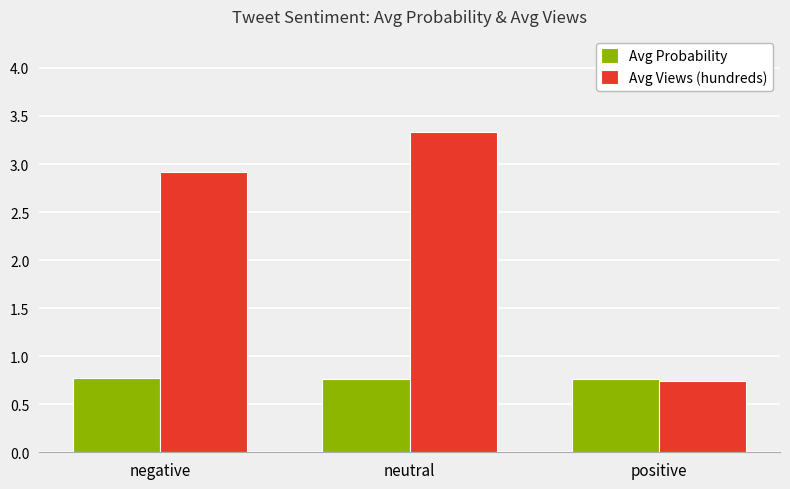

What is the sum of all Avg Probability values?

2.3